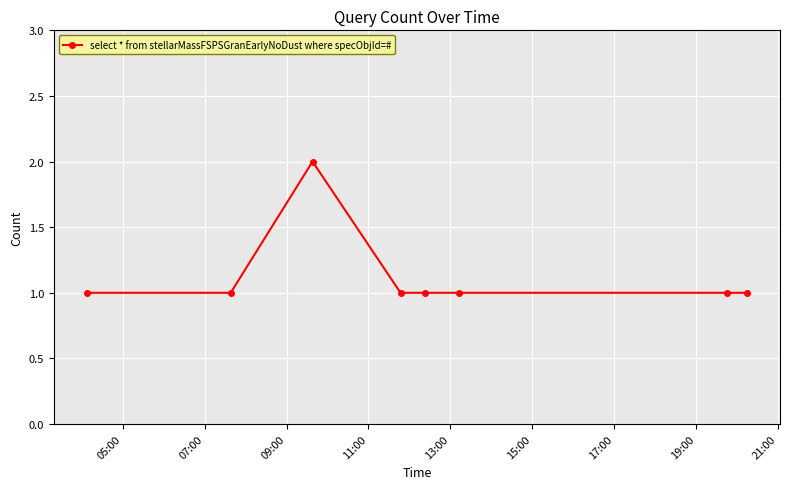

What is the sum of all values?

9